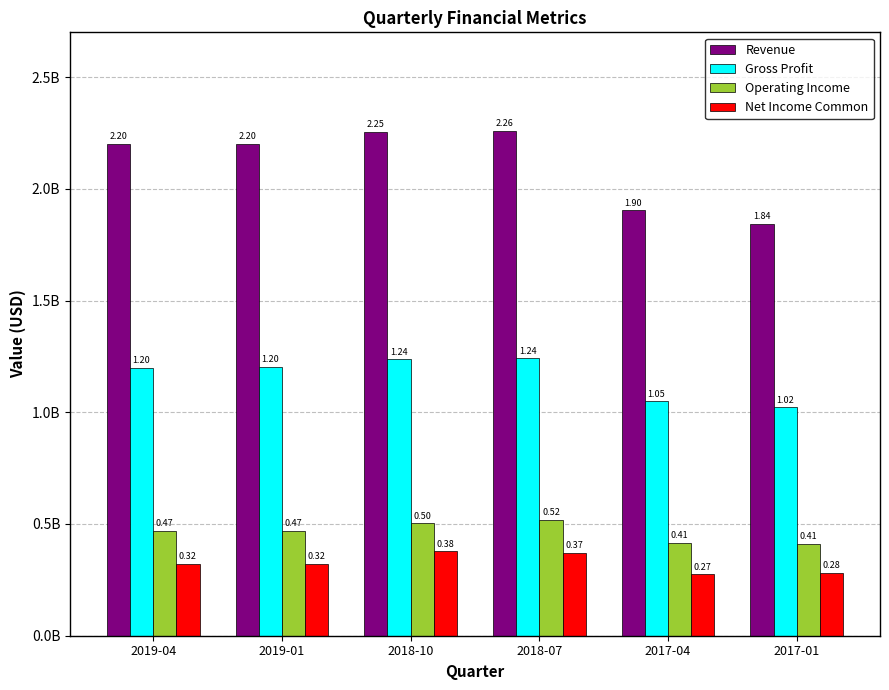

What are all the series names shown in the legend?

Revenue, Gross Profit, Operating Income, Net Income Common